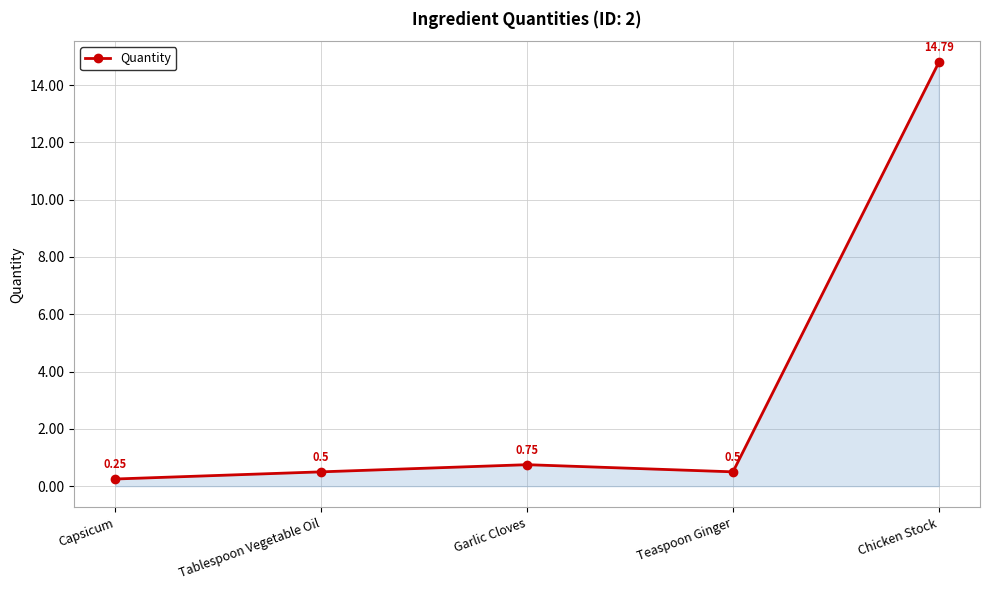

What is the sum of all values?

16.8